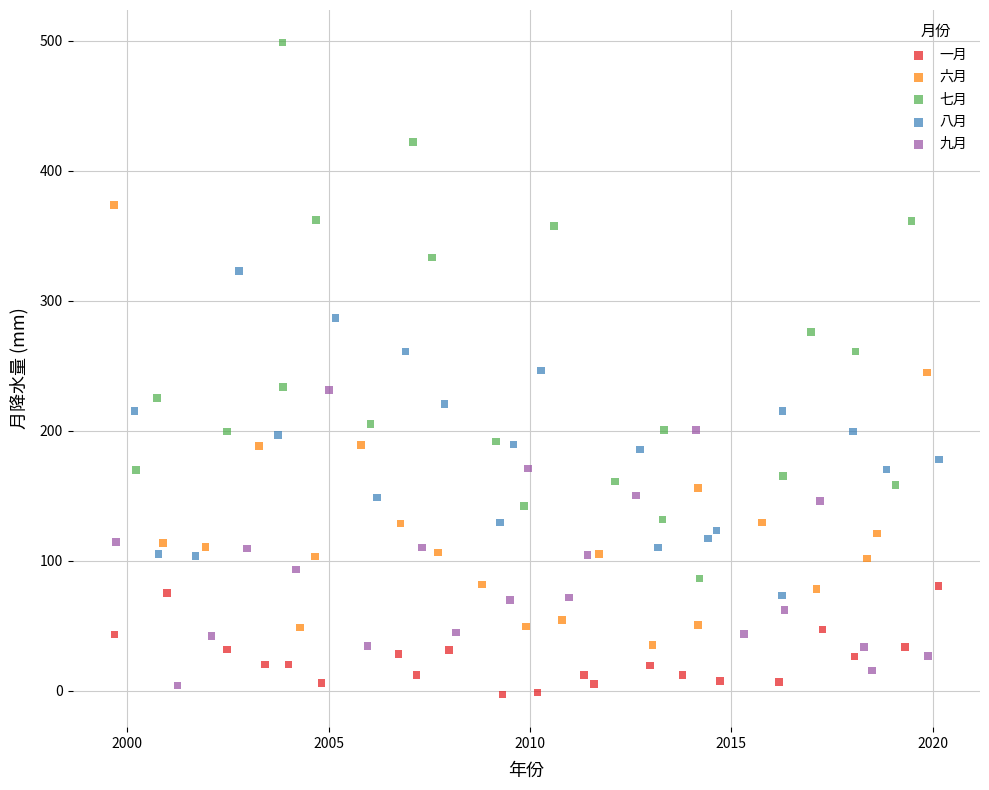

What are all the series names shown in the legend?

一月, 六月, 七月, 八月, 九月